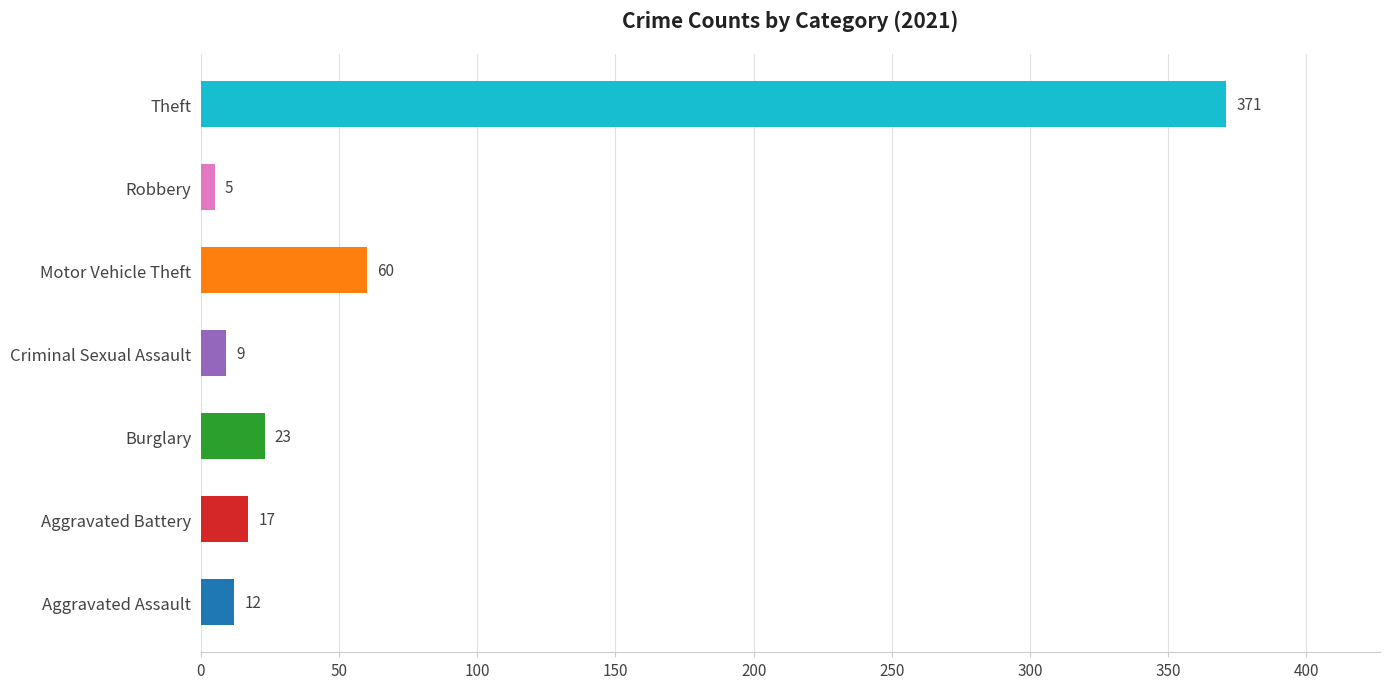

Approximately how many times larger is the value at Aggravated Battery compared to Criminal Sexual Assault?

1.9